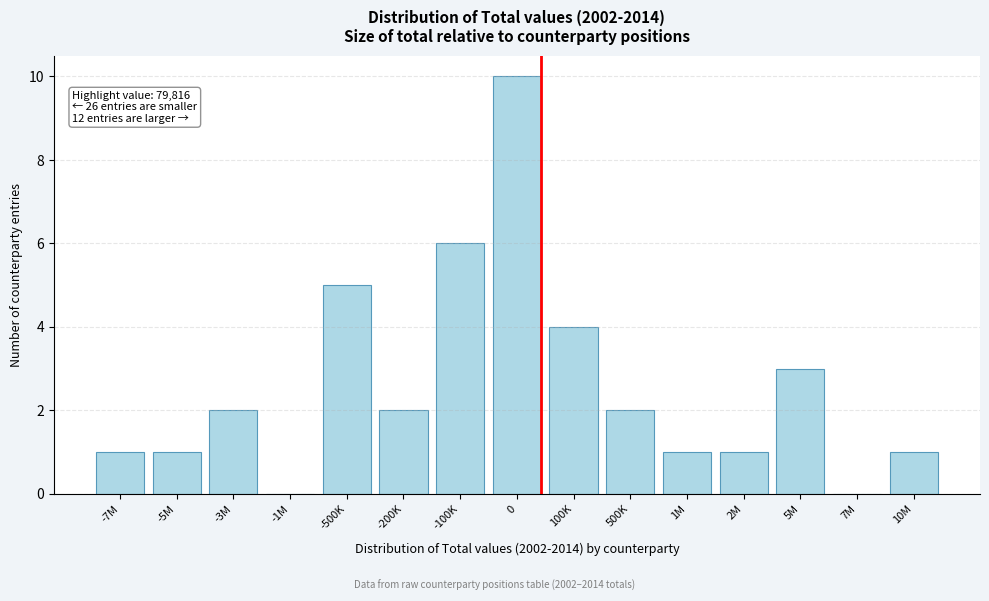

Reading left to right, transcribe all the data shown in this chart.

-7M=1	-5M=1	-3M=2	-1M=0	-500K=5	-200K=2	-100K=6	0=10	100K=4	500K=2	1M=1	2M=1	5M=3	7M=0	10M=1